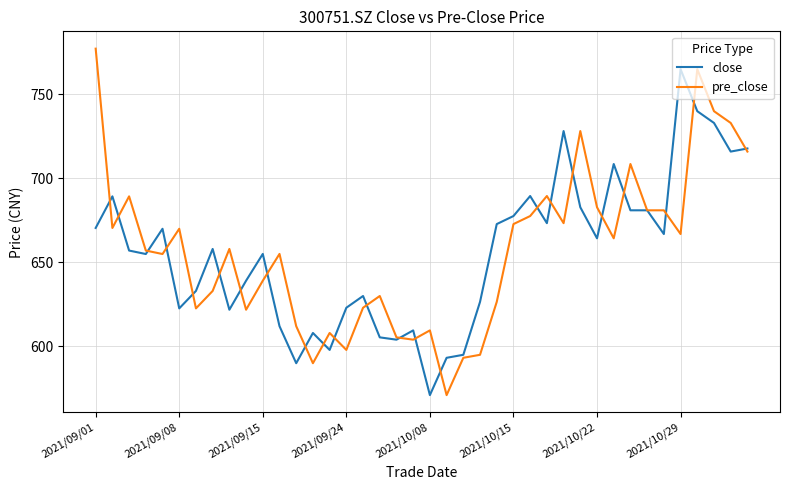

Rank the series by their maximum value, from lowest to highest.

close, pre_close